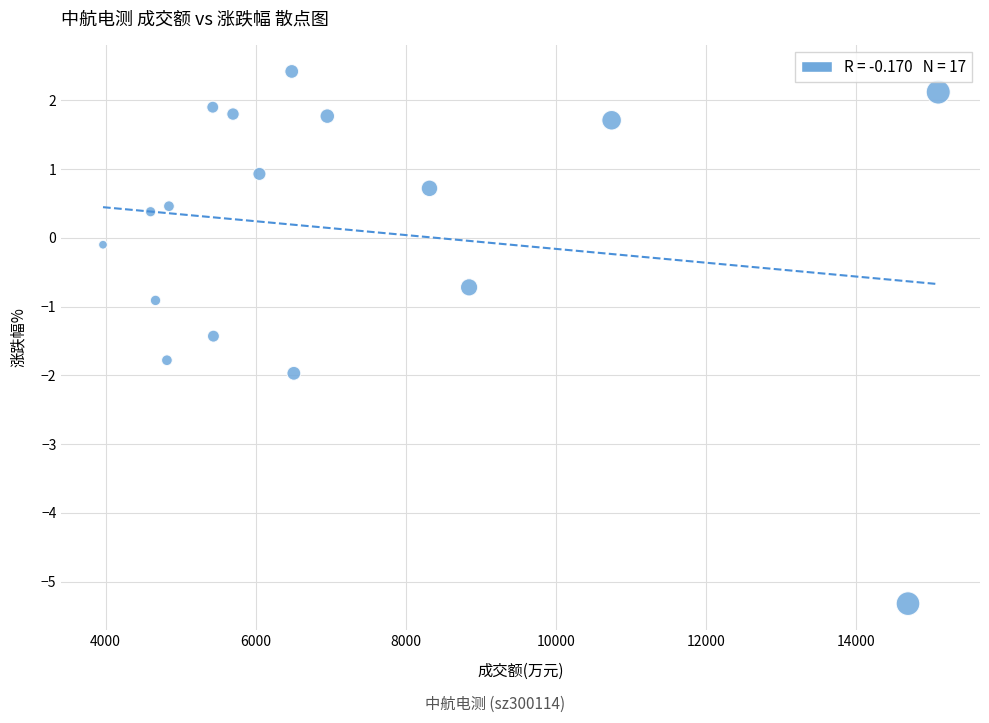

What Y value in the scatter plot is closest to -1?

-0.9